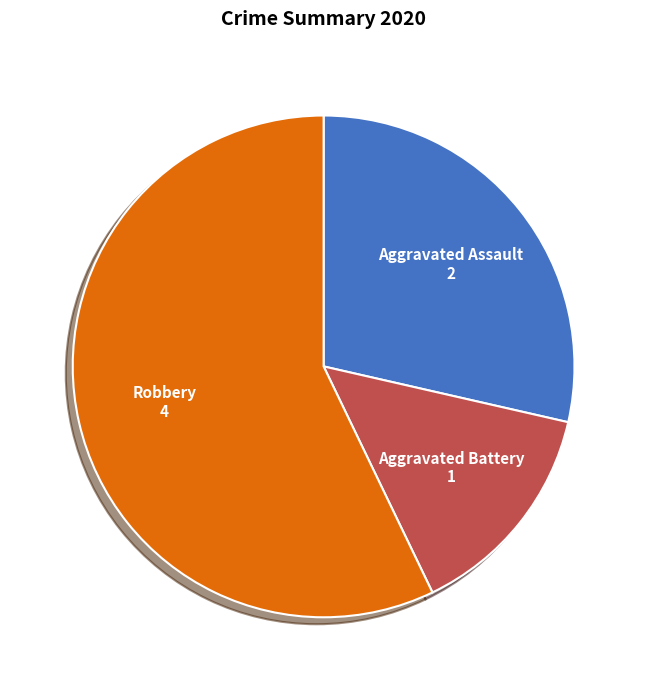

How many slices are in this pie chart?

3